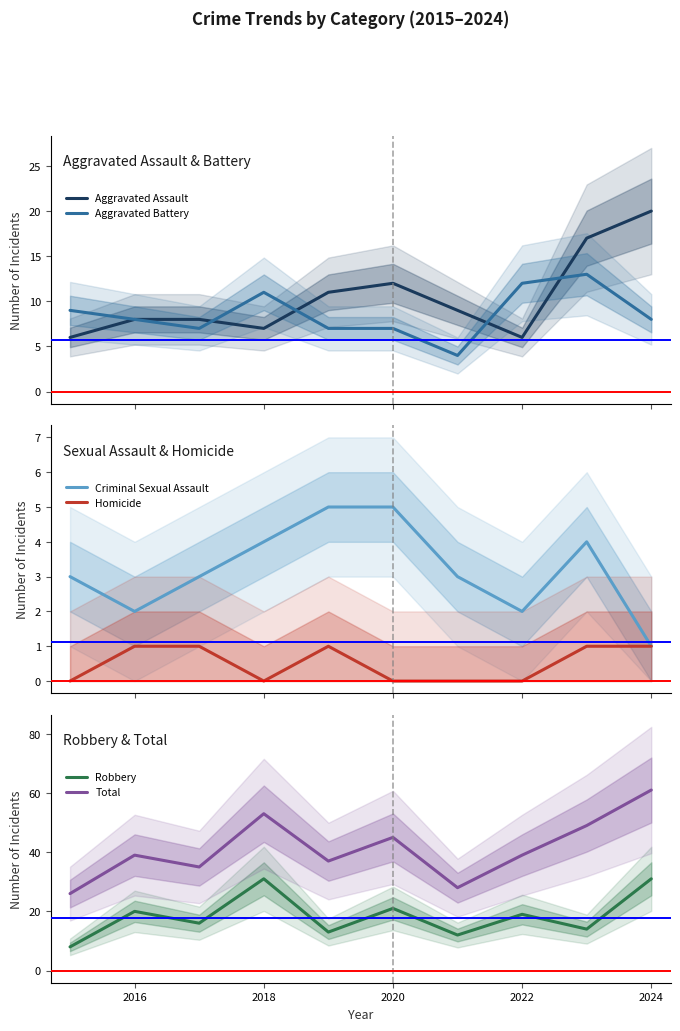

What is the minimum value for Aggravated Battery?

4